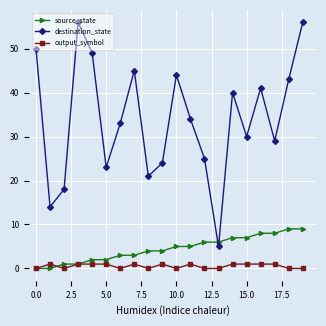

What is the highest value of the destination_state series?

56